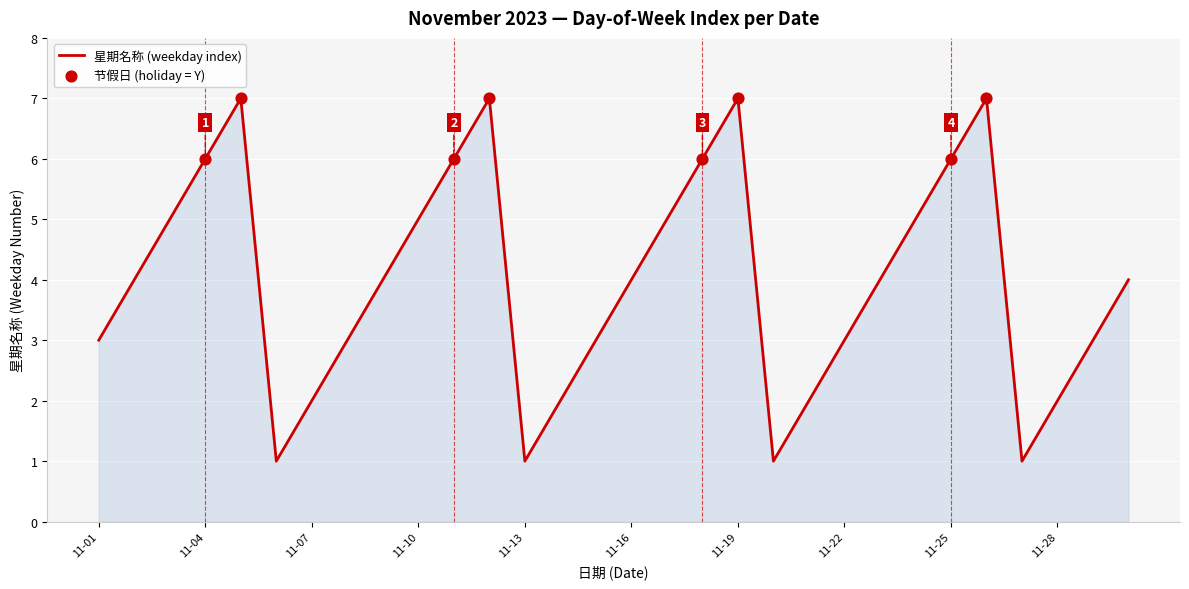

What is the greatest value displayed?

7